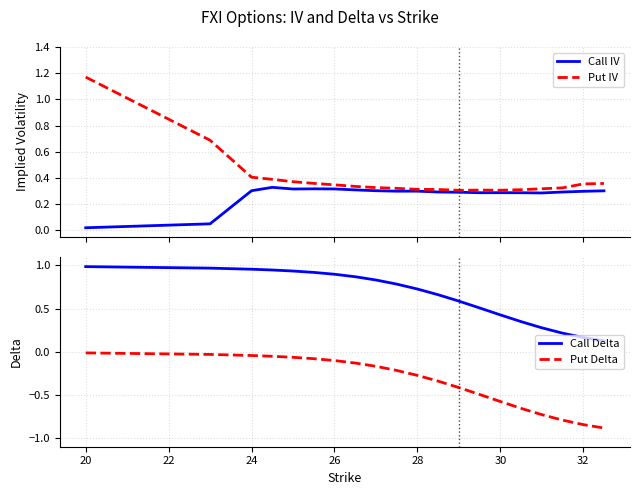

True or false: Call Delta and Put Delta intersect in this chart.

False